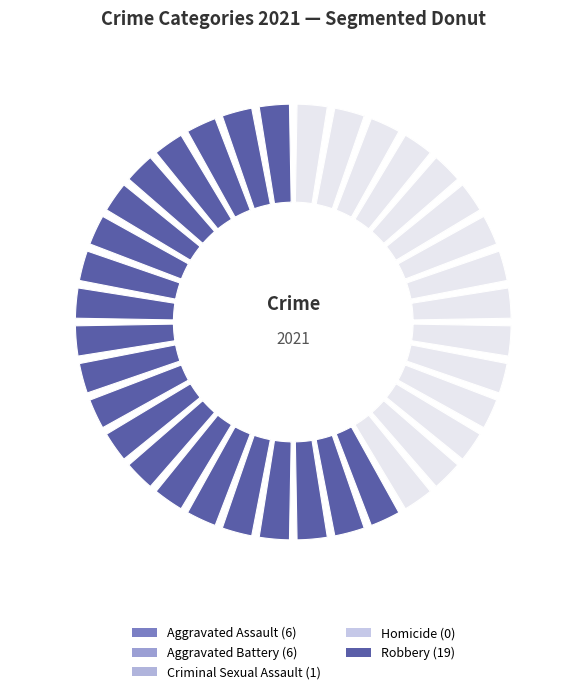

Is it true that Aggravated Battery is 30% of the pie?

False